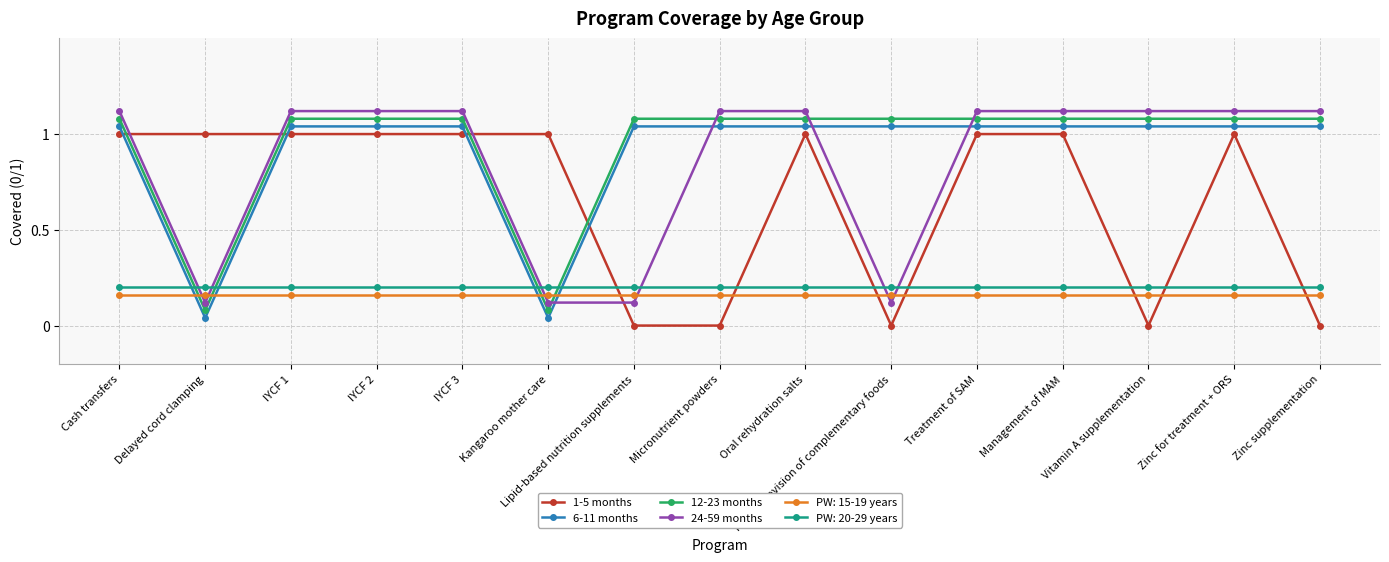

Which series has the largest total across all categories?

12-23 months